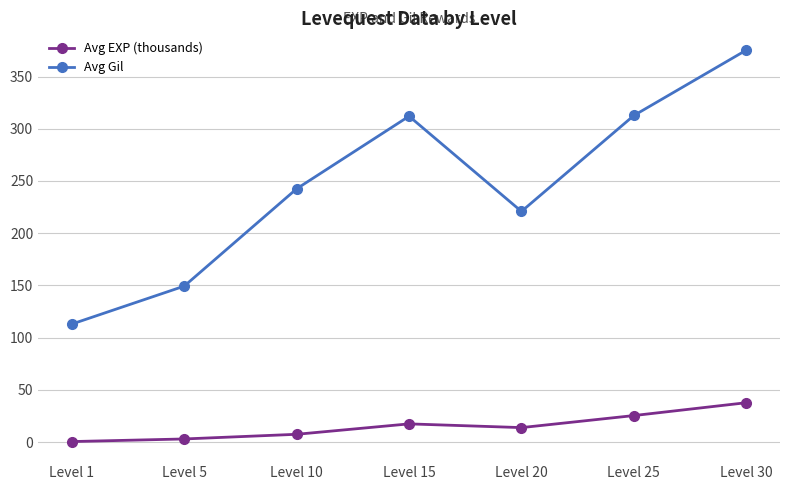

The Avg Gil series shows 407.0 at Level 15. True or false?

False